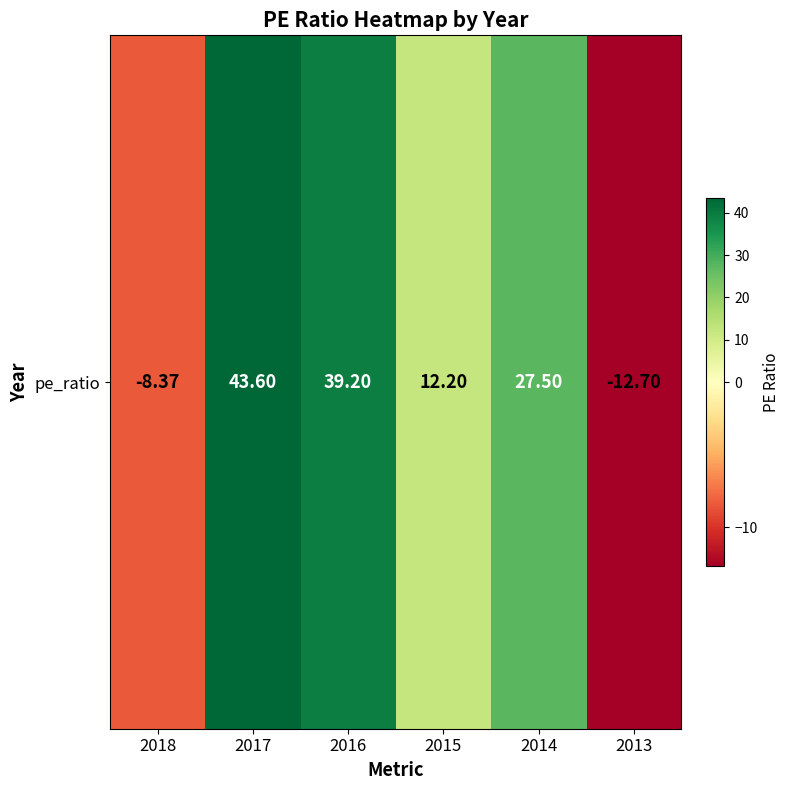

Count the number of data series in this chart.

1